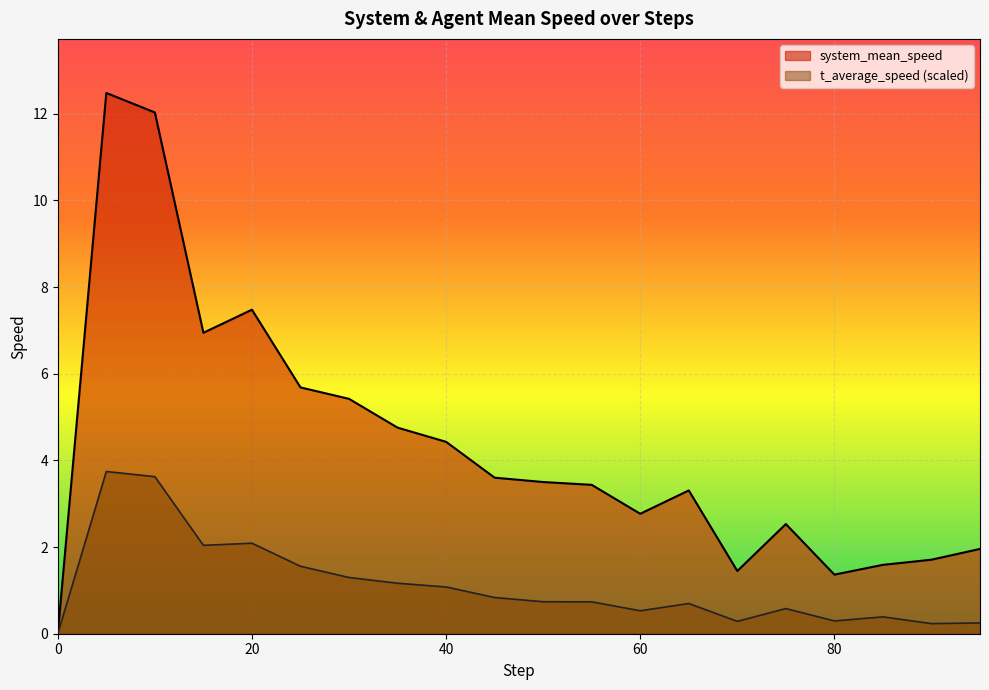

The value of t_average_speed at 70.0 is 0.3. True or false?

True